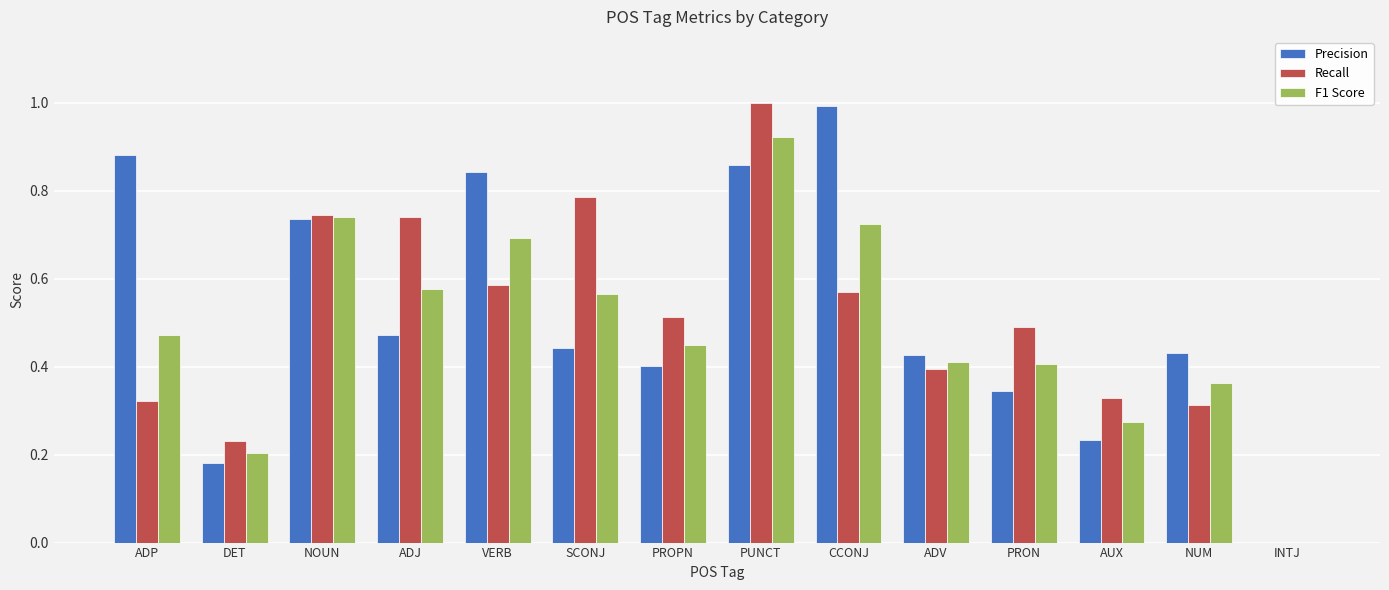

At which category is the sum across all series the highest?

PUNCT